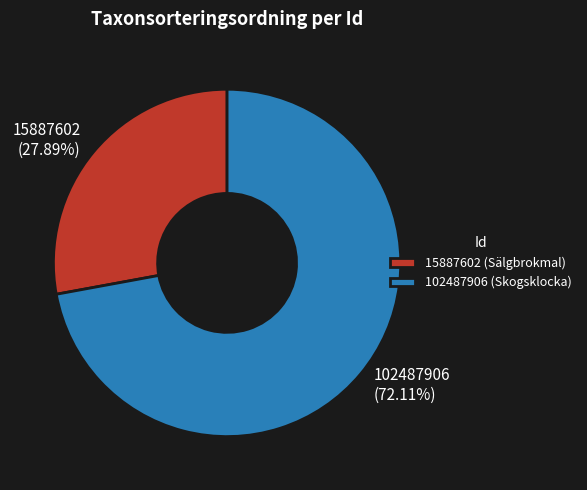

To the nearest percent, what portion does 15887602 represent?

28%